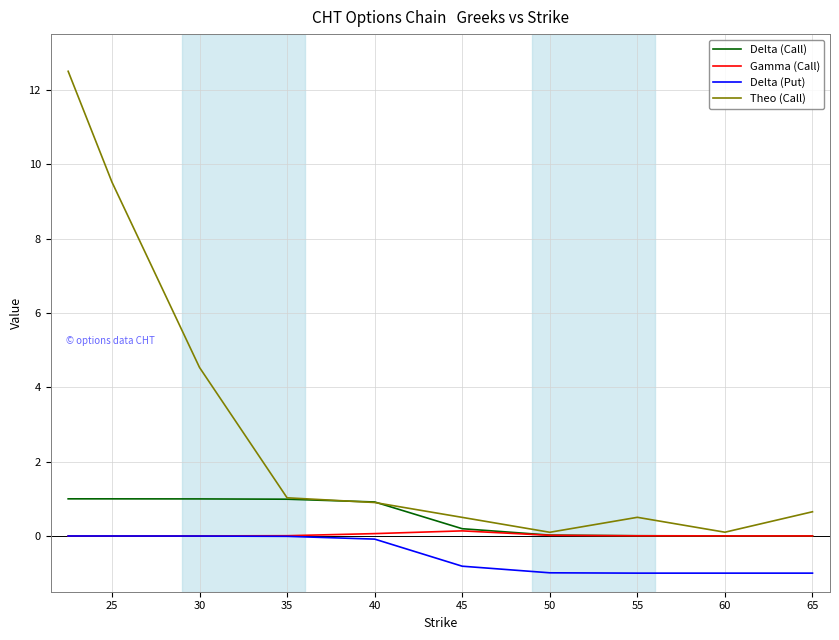

What is the minimum value shown in the chart?

-1.0